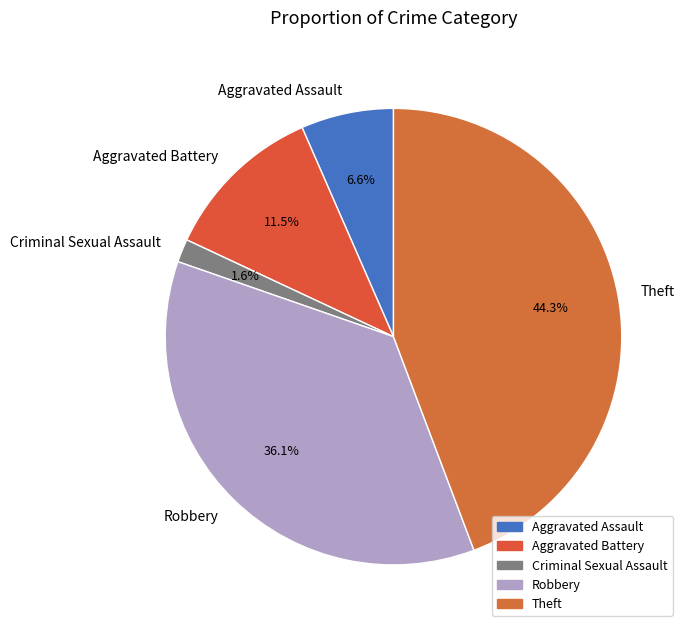

Do Aggravated Assault and Criminal Sexual Assault together represent more than half of the pie?

No